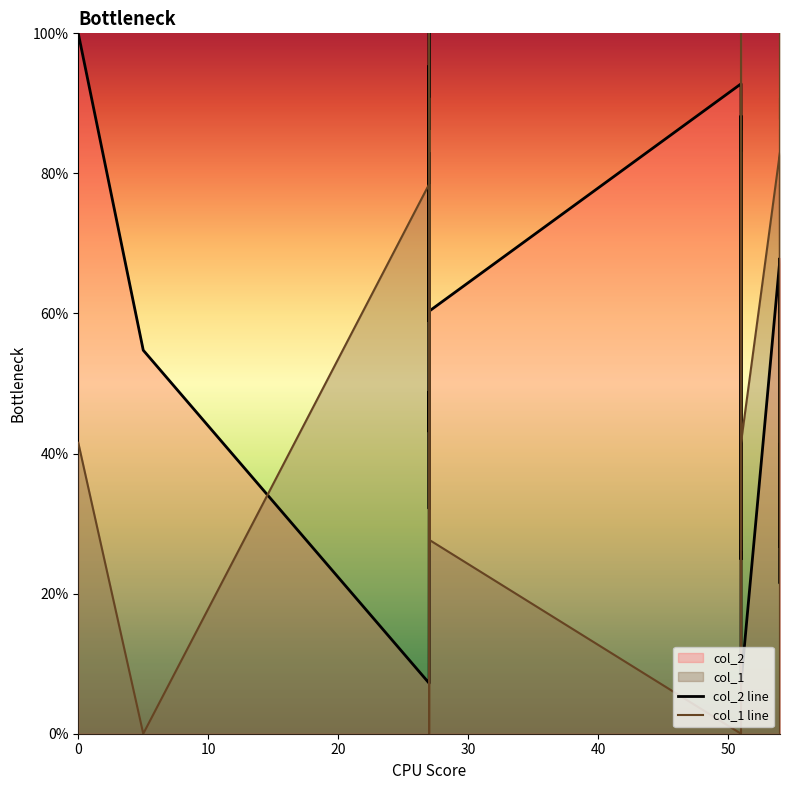

What is the value of the col_1 line point at the 13th from the left?

86.2